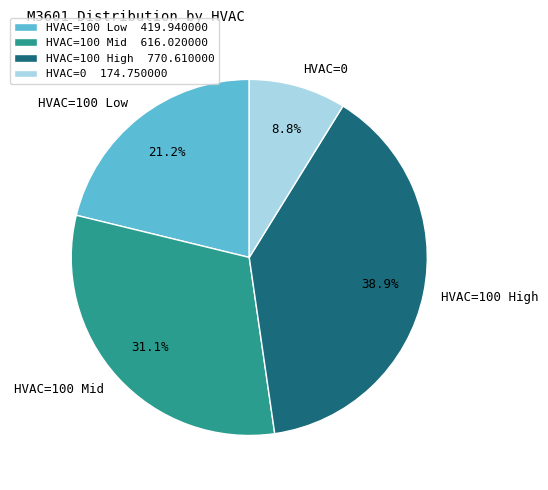

Is the sum of HVAC=0 and HVAC=100 Mid greater than half?

No